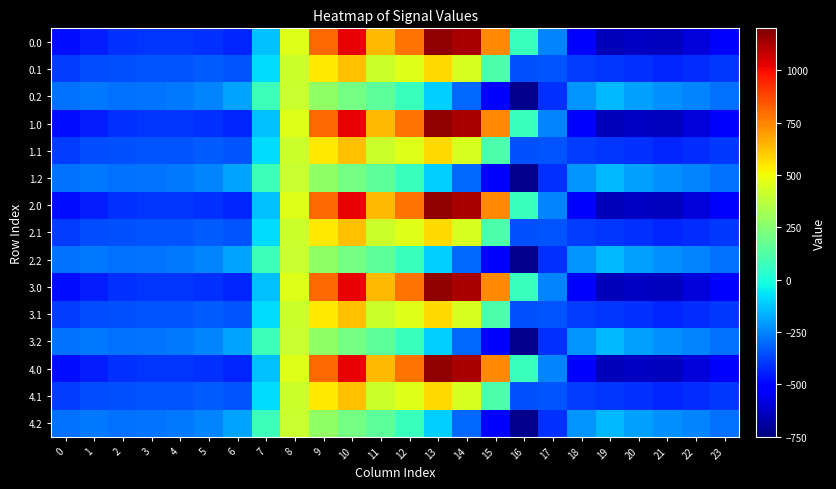

Reading left to right, transcribe all the data shown in this chart.

0.0: 0=-482.0	1=-449.5	2=-410.3	3=-404.4	4=-404.9	5=-410.8	6=-435.0	7=-136.4	8=454.2	9=804.0	10=1023.2	11=640.9	12=784.4	13=1167.2	14=1128.3	15=739.0	16=67.6	17=-250.3	18=-529.6	19=-644.5	20=-629.9	21=-638.4	22=-592.3	23=-511.3
0.1: 0=-384.6	1=-361.1	2=-347.9	3=-342.7	4=-339.6	5=-329.5	6=-345.2	7=-81.6	8=412.6	9=542.1	10=628.1	11=415.4	12=456.1	13=574.0	14=438.6	15=111.1	16=-353.7	17=-340.1	18=-388.5	19=-399.7	20=-414.5	21=-432.4	22=-419.9	23=-399.4
0.2: 0=-287.1	1=-272.7	2=-285.5	3=-281.0	4=-274.4	5=-248.1	6=-187.1	7=77.9	8=407.2	9=271.1	10=202.5	11=149.1	12=65.2	13=-104.4	14=-301.9	15=-522.2	16=-721.2	17=-409.5	18=-223.1	19=-151.1	20=-199.2	21=-226.4	22=-247.4	23=-287.5
1.0: 0=-482.0	1=-449.5	2=-410.3	3=-404.4	4=-404.9	5=-410.8	6=-435.0	7=-136.4	8=454.2	9=804.0	10=1023.2	11=640.9	12=784.4	13=1167.2	14=1128.3	15=739.0	16=67.6	17=-250.3	18=-529.6	19=-644.5	20=-629.9	21=-638.4	22=-592.3	23=-511.3
1.1: 0=-384.6	1=-361.1	2=-347.9	3=-342.7	4=-339.6	5=-329.5	6=-345.2	7=-81.6	8=412.6	9=542.1	10=628.1	11=415.4	12=456.1	13=574.0	14=438.6	15=111.1	16=-353.7	17=-340.1	18=-388.5	19=-399.7	20=-414.5	21=-432.4	22=-419.9	23=-399.4
1.2: 0=-287.1	1=-272.7	2=-285.5	3=-281.0	4=-274.4	5=-248.1	6=-187.1	7=77.9	8=407.2	9=271.1	10=202.5	11=149.1	12=65.2	13=-104.4	14=-301.9	15=-522.2	16=-721.2	17=-409.5	18=-223.1	19=-151.1	20=-199.2	21=-226.4	22=-247.4	23=-287.5
2.0: 0=-482.0	1=-449.5	2=-410.3	3=-404.4	4=-404.9	5=-410.8	6=-435.0	7=-136.4	8=454.2	9=804.0	10=1023.2	11=640.9	12=784.4	13=1167.2	14=1128.3	15=739.0	16=67.6	17=-250.3	18=-529.6	19=-644.5	20=-629.9	21=-638.4	22=-592.3	23=-511.3
2.1: 0=-384.6	1=-361.1	2=-347.9	3=-342.7	4=-339.6	5=-329.5	6=-345.2	7=-81.6	8=412.6	9=542.1	10=628.1	11=415.4	12=456.1	13=574.0	14=438.6	15=111.1	16=-353.7	17=-340.1	18=-388.5	19=-399.7	20=-414.5	21=-432.4	22=-419.9	23=-399.4
2.2: 0=-287.1	1=-272.7	2=-285.5	3=-281.0	4=-274.4	5=-248.1	6=-187.1	7=77.9	8=407.2	9=271.1	10=202.5	11=149.1	12=65.2	13=-104.4	14=-301.9	15=-522.2	16=-721.2	17=-409.5	18=-223.1	19=-151.1	20=-199.2	21=-226.4	22=-247.4	23=-287.5
3.0: 0=-482.0	1=-449.5	2=-410.3	3=-404.4	4=-404.9	5=-410.8	6=-435.0	7=-136.4	8=454.2	9=804.0	10=1023.2	11=640.9	12=784.4	13=1167.2	14=1128.3	15=739.0	16=67.6	17=-250.3	18=-529.6	19=-644.5	20=-629.9	21=-638.4	22=-592.3	23=-511.3
3.1: 0=-384.6	1=-361.1	2=-347.9	3=-342.7	4=-339.6	5=-329.5	6=-345.2	7=-81.6	8=412.6	9=542.1	10=628.1	11=415.4	12=456.1	13=574.0	14=438.6	15=111.1	16=-353.7	17=-340.1	18=-388.5	19=-399.7	20=-414.5	21=-432.4	22=-419.9	23=-399.4
3.2: 0=-287.1	1=-272.7	2=-285.5	3=-281.0	4=-274.4	5=-248.1	6=-187.1	7=77.9	8=407.2	9=271.1	10=202.5	11=149.1	12=65.2	13=-104.4	14=-301.9	15=-522.2	16=-721.2	17=-409.5	18=-223.1	19=-151.1	20=-199.2	21=-226.4	22=-247.4	23=-287.5
4.0: 0=-482.0	1=-449.5	2=-410.3	3=-404.4	4=-404.9	5=-410.8	6=-435.0	7=-136.4	8=454.2	9=804.0	10=1023.2	11=640.9	12=784.4	13=1167.2	14=1128.3	15=739.0	16=67.6	17=-250.3	18=-529.6	19=-644.5	20=-629.9	21=-638.4	22=-592.3	23=-511.3
4.1: 0=-384.6	1=-361.1	2=-347.9	3=-342.7	4=-339.6	5=-329.5	6=-345.2	7=-81.6	8=412.6	9=542.1	10=628.1	11=415.4	12=456.1	13=574.0	14=438.6	15=111.1	16=-353.7	17=-340.1	18=-388.5	19=-399.7	20=-414.5	21=-432.4	22=-419.9	23=-399.4
4.2: 0=-287.1	1=-272.7	2=-285.5	3=-281.0	4=-274.4	5=-248.1	6=-187.1	7=77.9	8=407.2	9=271.1	10=202.5	11=149.1	12=65.2	13=-104.4	14=-301.9	15=-522.2	16=-721.2	17=-409.5	18=-223.1	19=-151.1	20=-199.2	21=-226.4	22=-247.4	23=-287.5